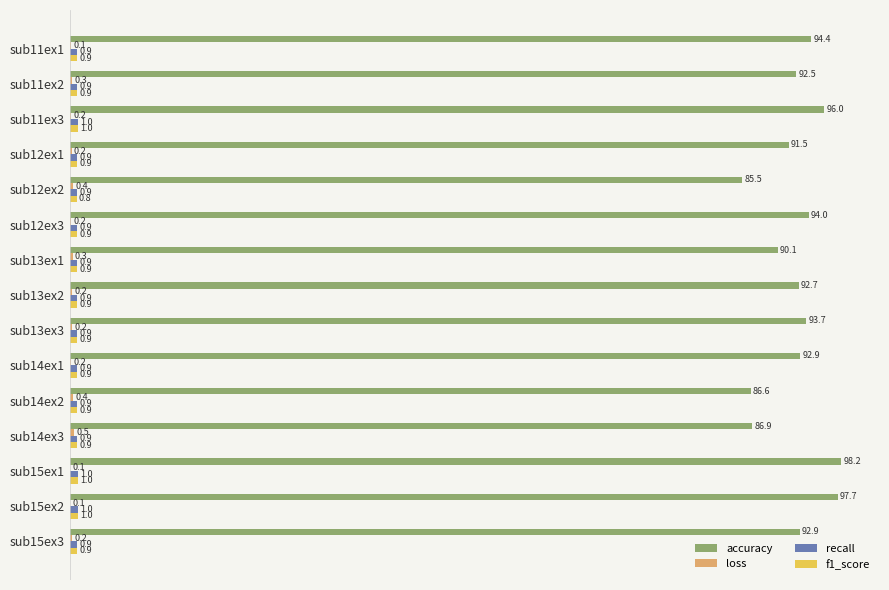

Which series has the largest total across all categories?

accuracy